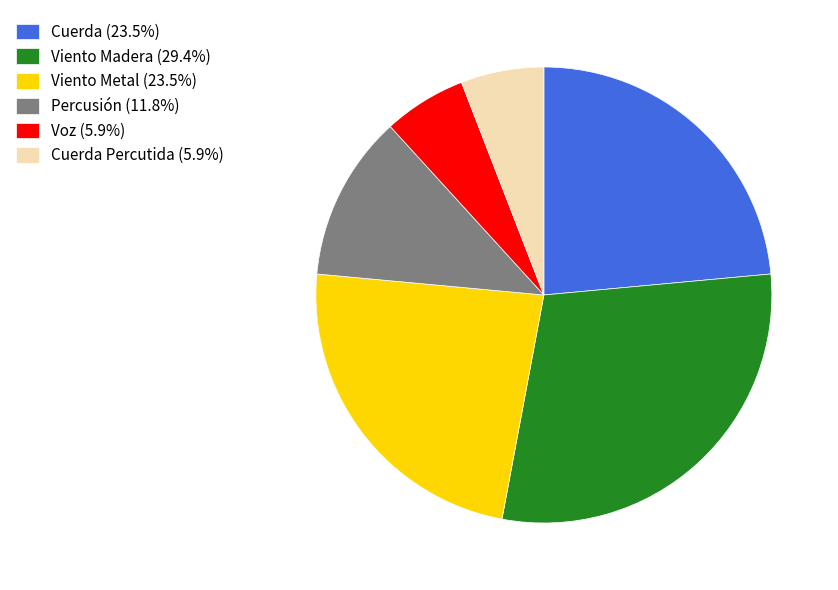

What is the ratio of the value at Percusión (11.8%) to the value at Cuerda Percutida (5.9%)?

2.0